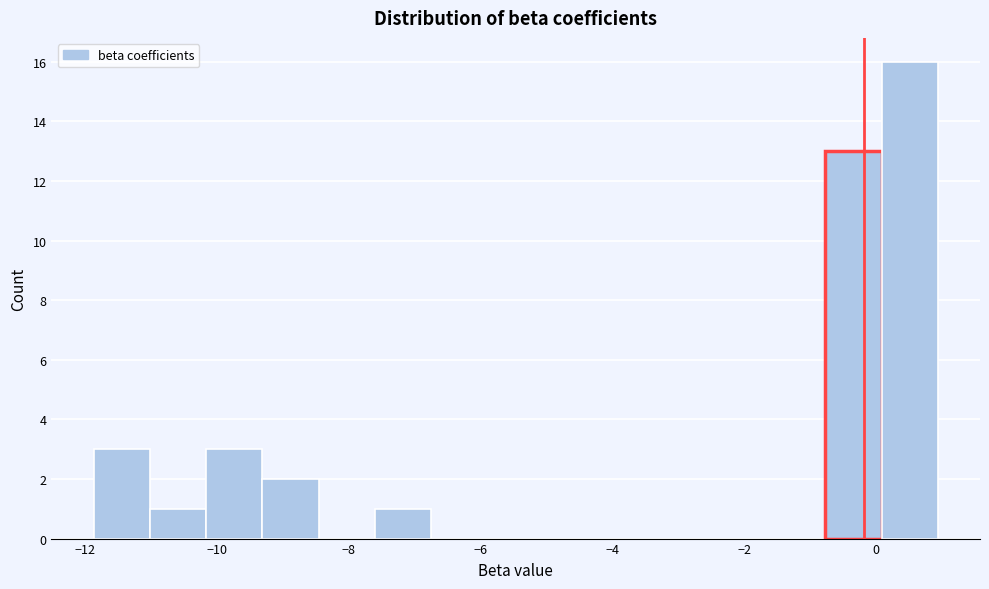

Reading left to right, transcribe this chart: for each bar, give the range it covers on the x-axis and its height. Neither the bar edges nor the heights are printed on the chart, so give them approximately, as read against the axes.

-11.8 to -11.0: 3
-11.0 to -10.2: 1
-10.2 to -9.4: 3
-9.4 to -8.4: 2
-8.4 to -7.6: 0
-7.6 to -6.8: 1
-6.8 to -5.8: 0
-5.8 to -5.0: 0
-5.0 to -4.2: 0
-4.2 to -3.4: 0
-3.4 to -2.4: 0
-2.4 to -1.6: 0
-1.6 to -0.8: 0
-0.8 to 0.0: 13
0.0 to 1.0: 16